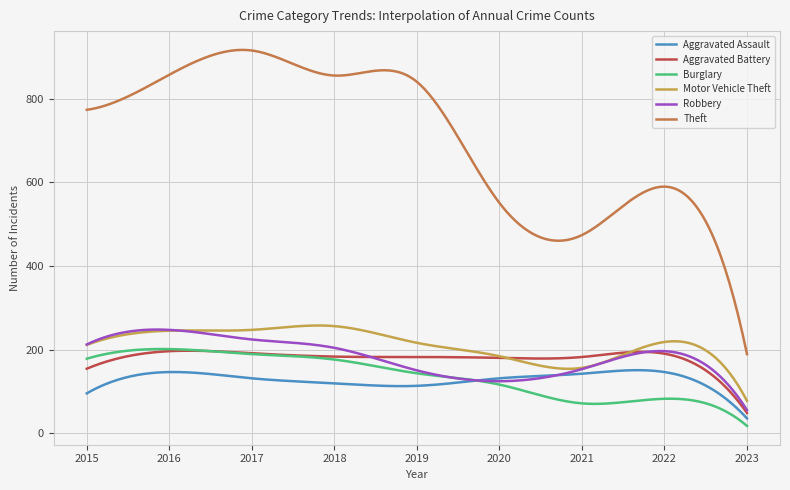

What is the lowest value of the Robbery series?

55.0